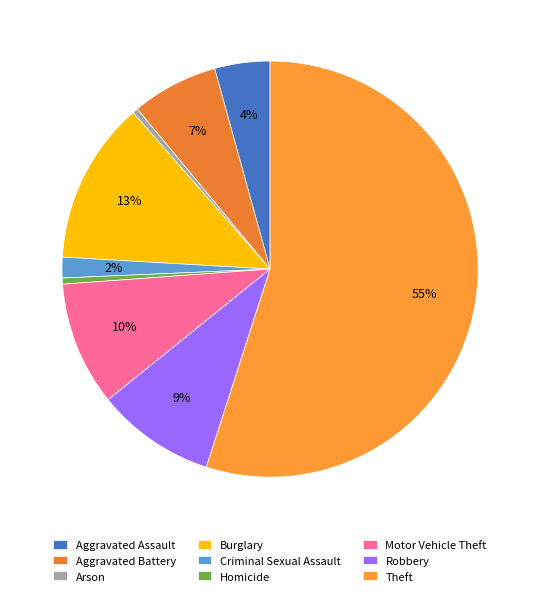

How many segments does this pie chart have?

9